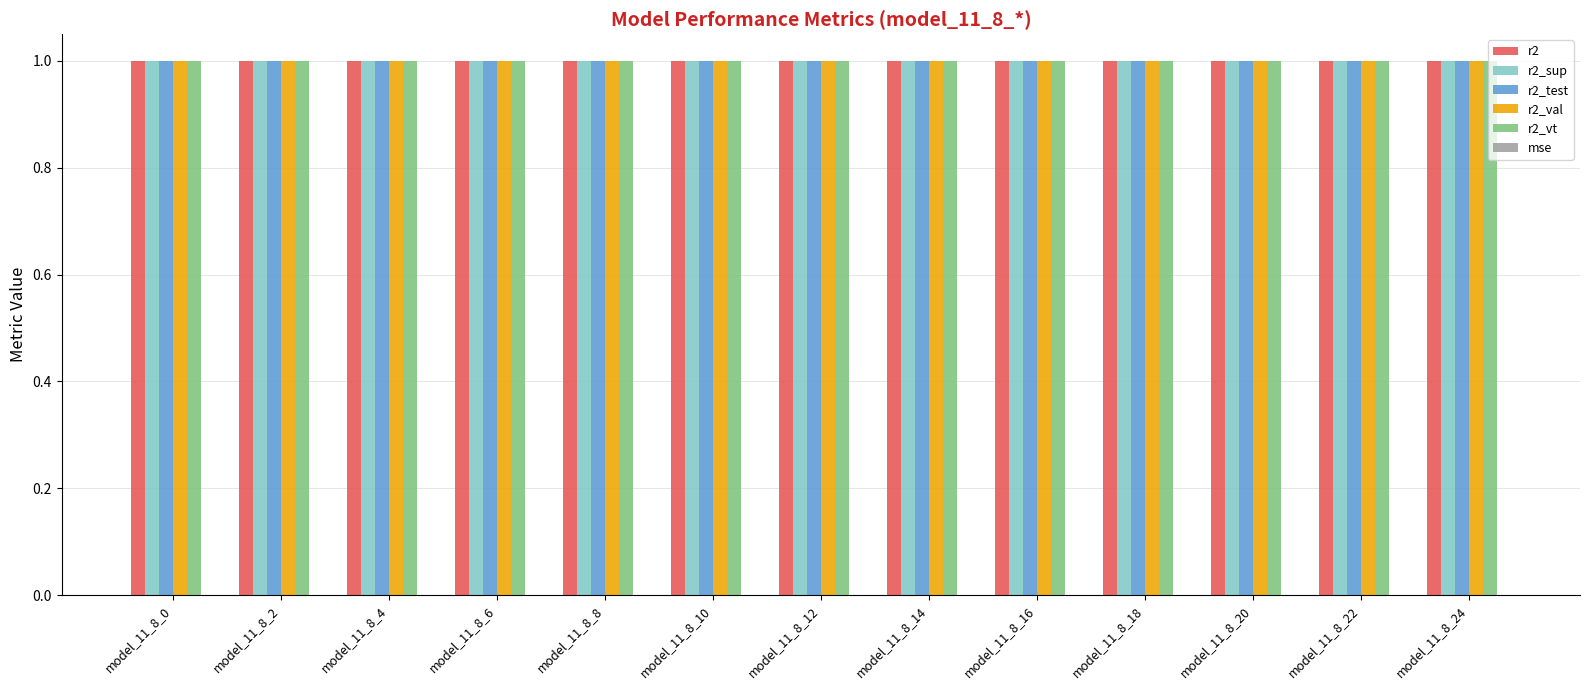

The value of r2 at model_11_8_6 is 1.6. True or false?

False